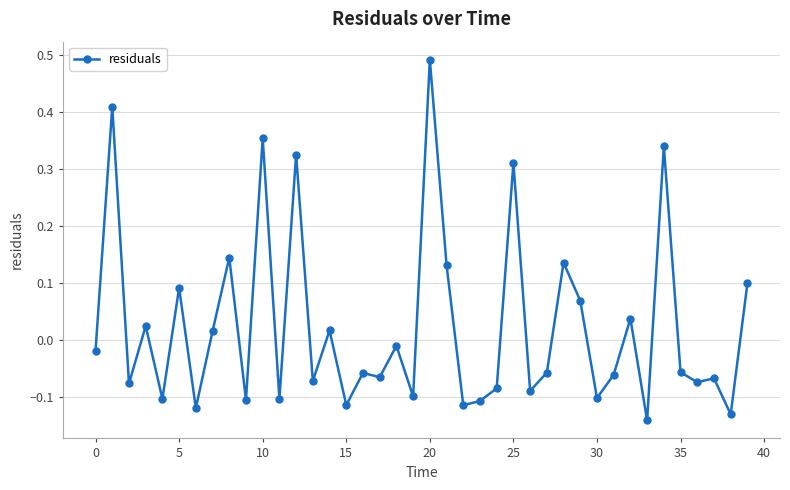

What is the difference between the maximum and minimum values?

0.6